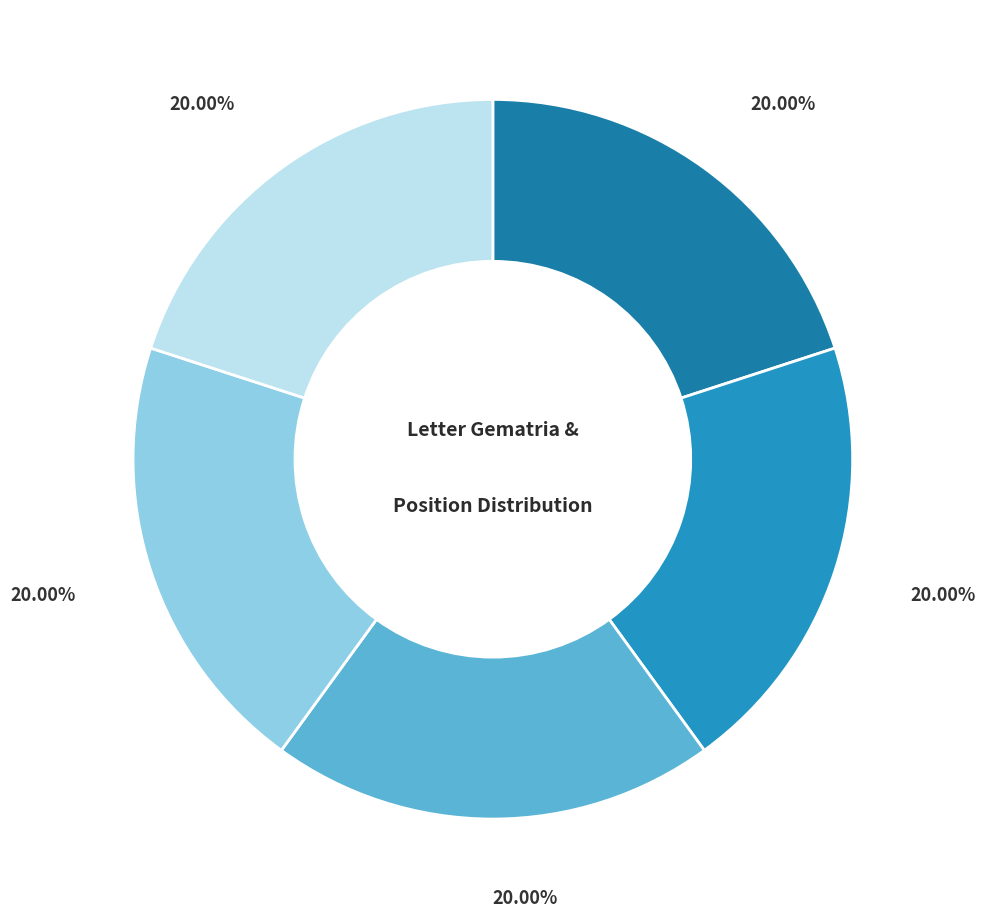

How many slices are in this pie chart?

5